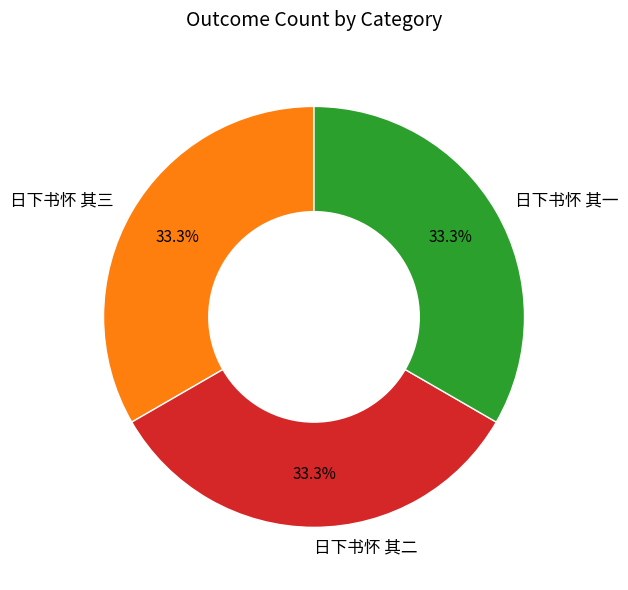

Does 日下书怀 其三 account for over 50% of the chart?

No